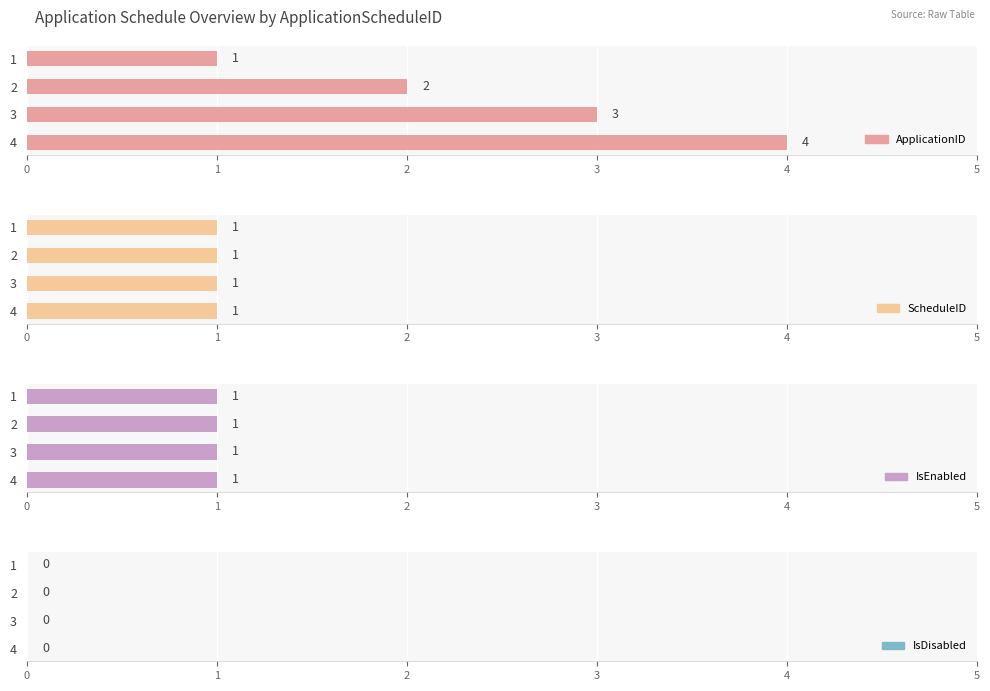

What is the value of the ApplicationID bar at the 1st from the left?

1.0